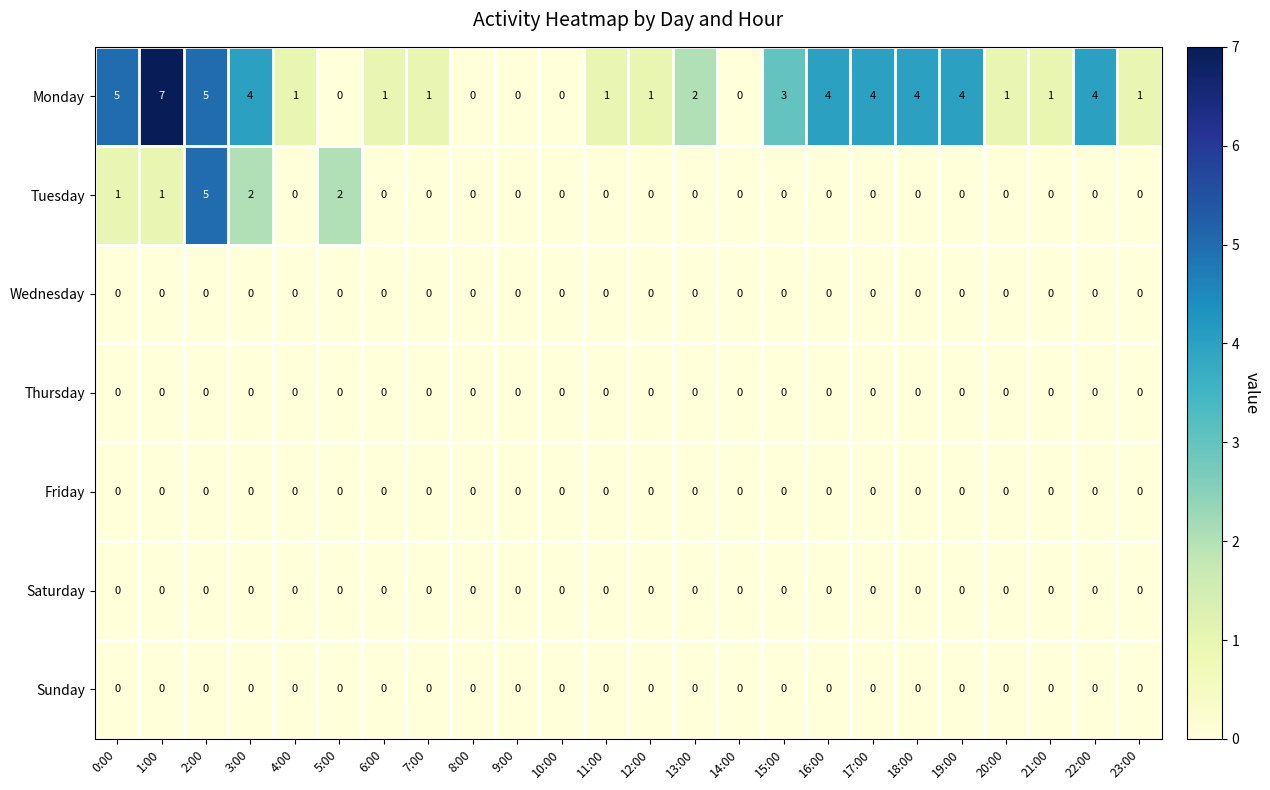

What is the total value across all series at 6:00?

1